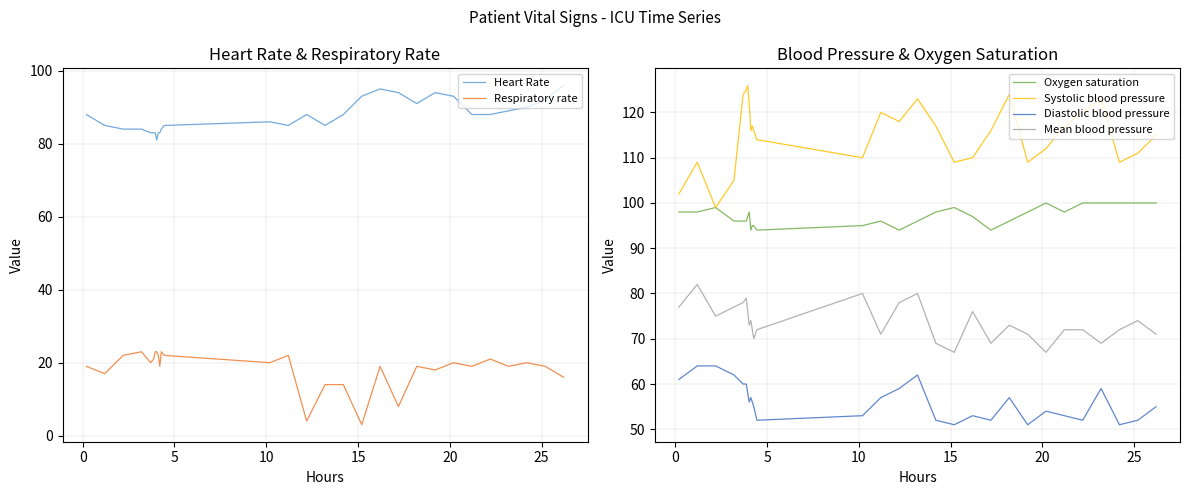

How many values in the Heart Rate series are below 88?

14